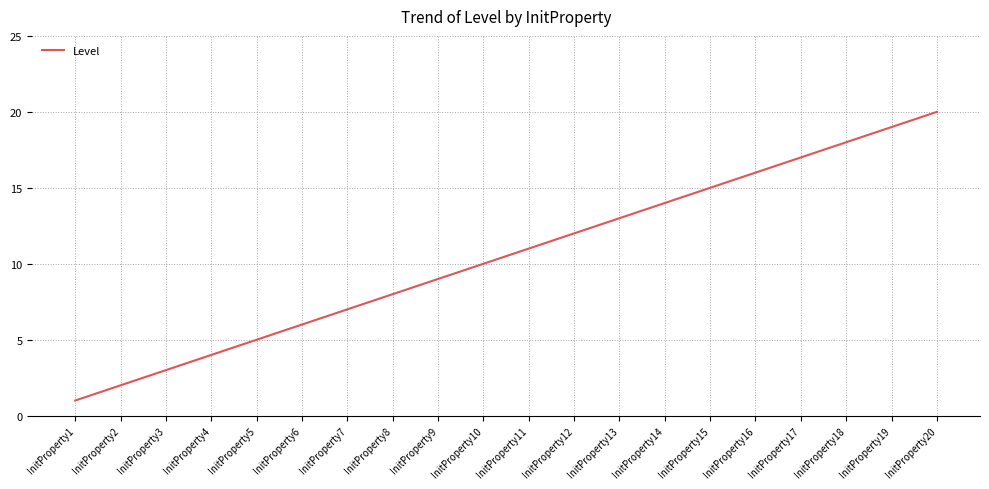

List the labels in order of value, largest first.

InitProperty20, InitProperty19, InitProperty18, InitProperty17, InitProperty16, InitProperty15, InitProperty14, InitProperty13, InitProperty12, InitProperty11, InitProperty10, InitProperty9, InitProperty8, InitProperty7, InitProperty6, InitProperty5, InitProperty4, InitProperty3, InitProperty2, InitProperty1